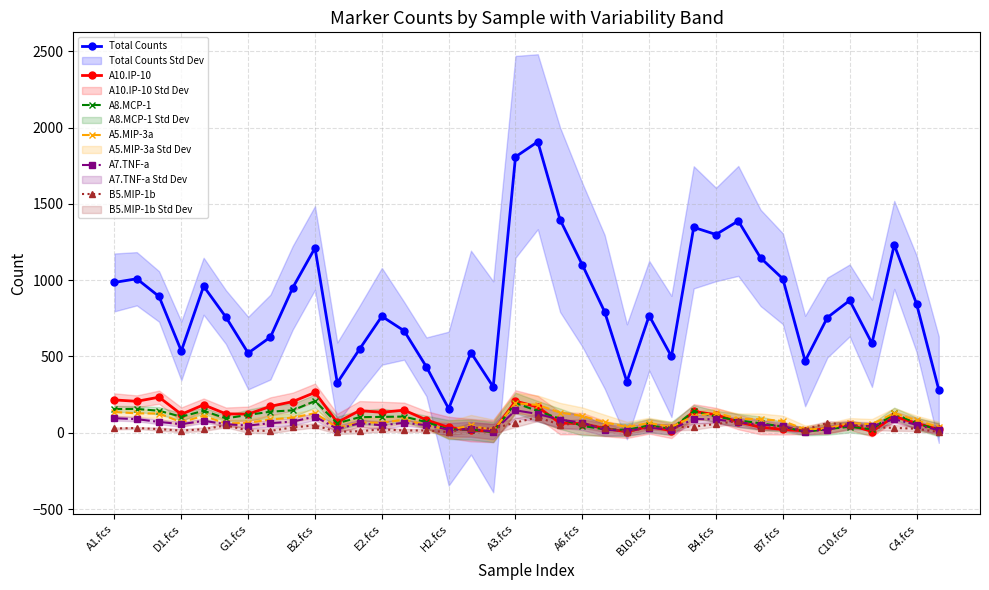

What is the highest value of the B5.MIP-1b series?

101